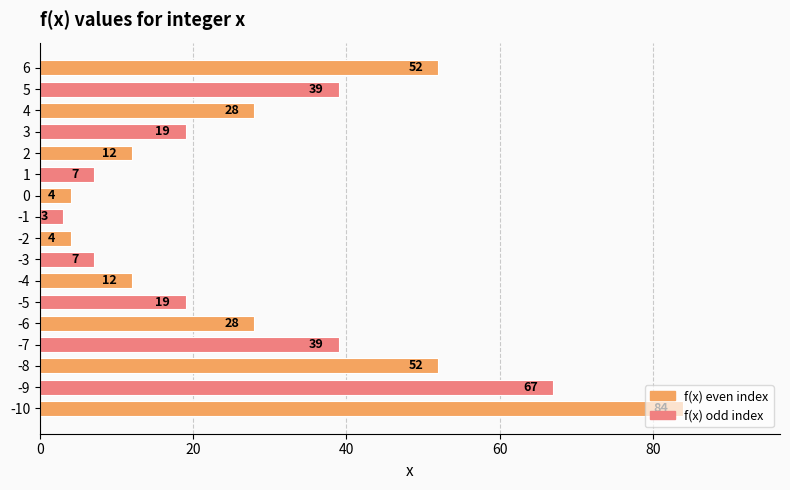

Is it true that the value at -10 is 149?

False